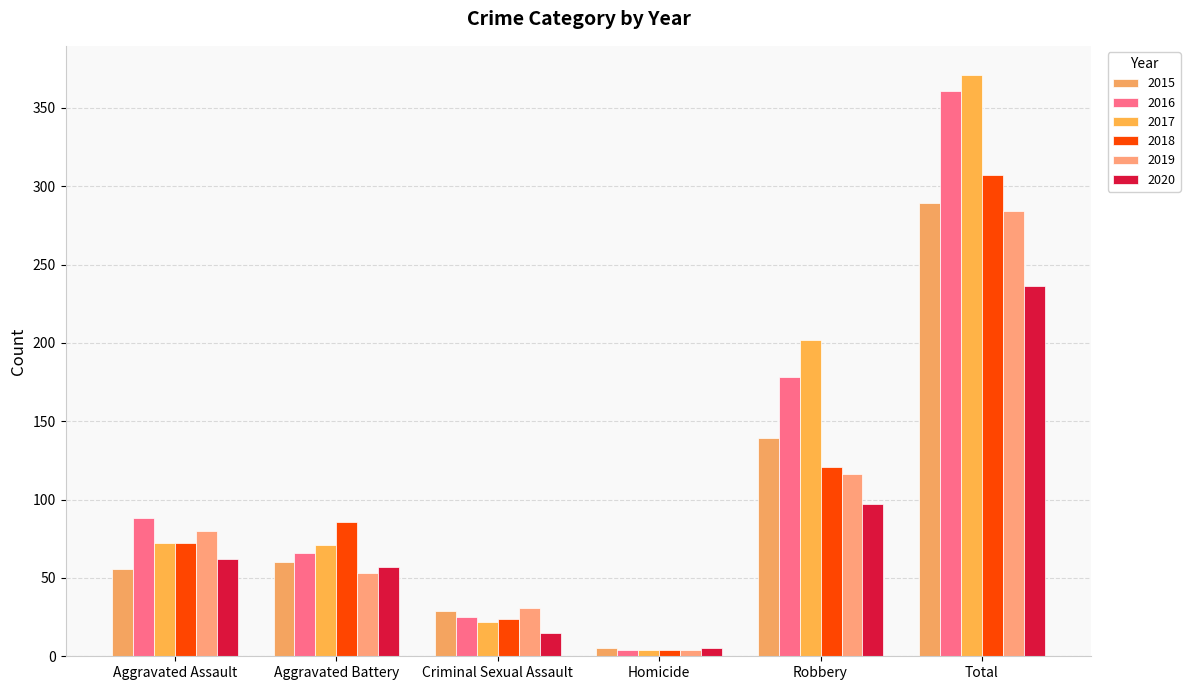

What are all the series names shown in the legend?

2015, 2016, 2017, 2018, 2019, 2020